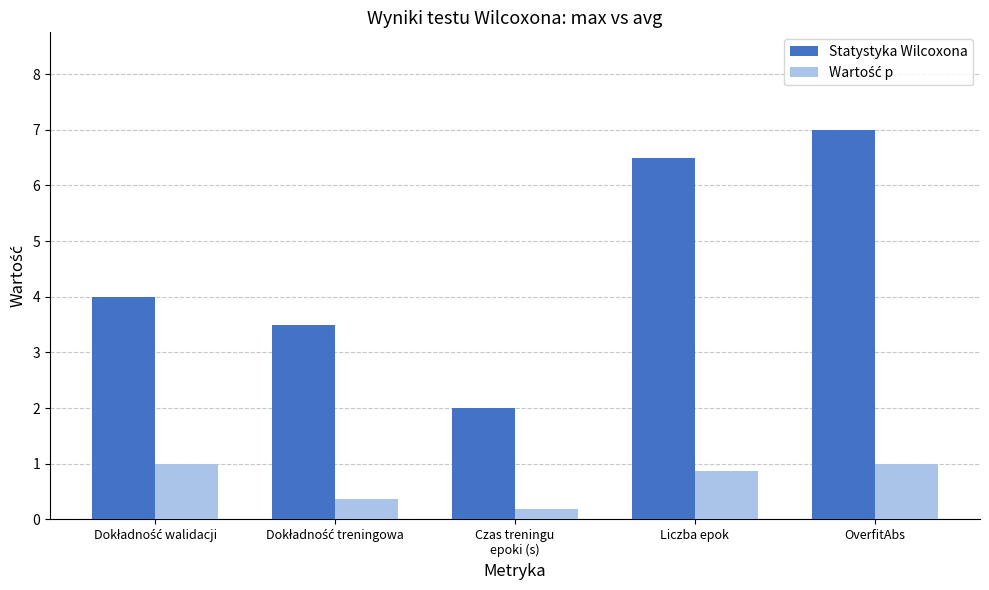

What is the minimum value shown in the chart?

0.2